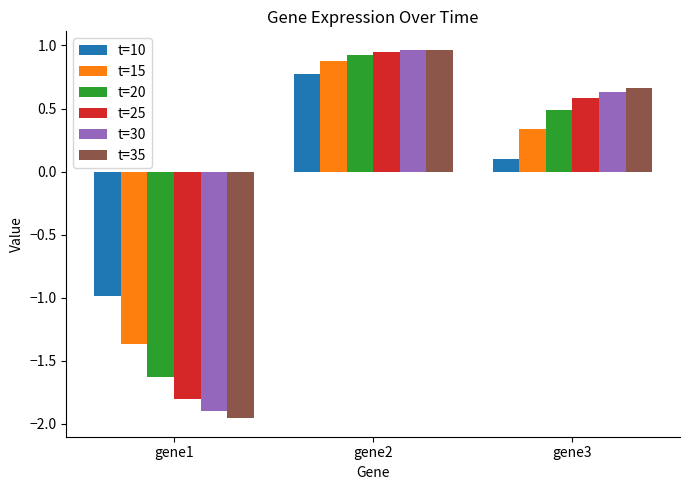

What are all the series names shown in the legend?

t=10, t=15, t=20, t=25, t=30, t=35